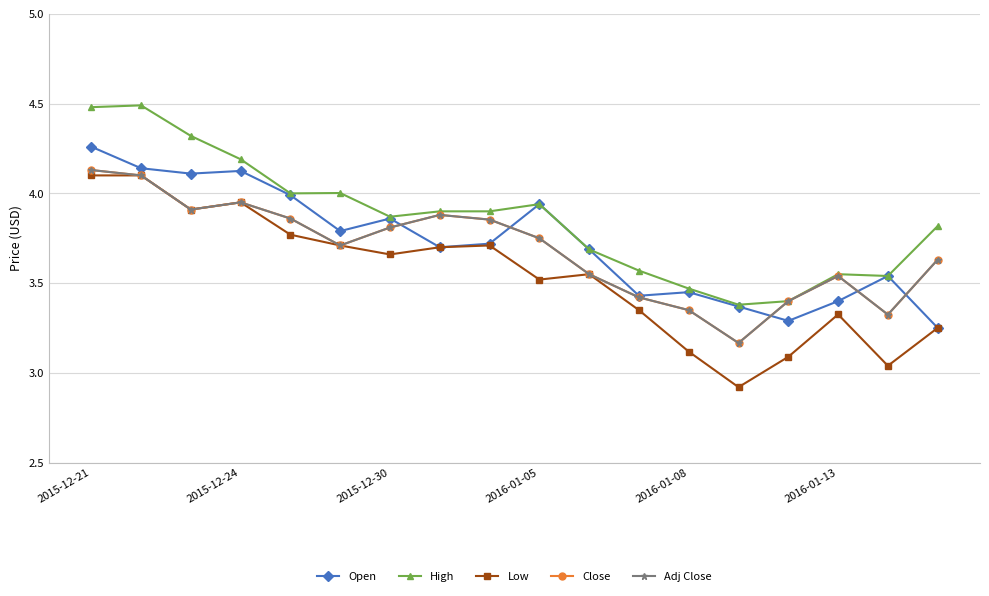

True or false: Adj Close and High cross at least once.

False